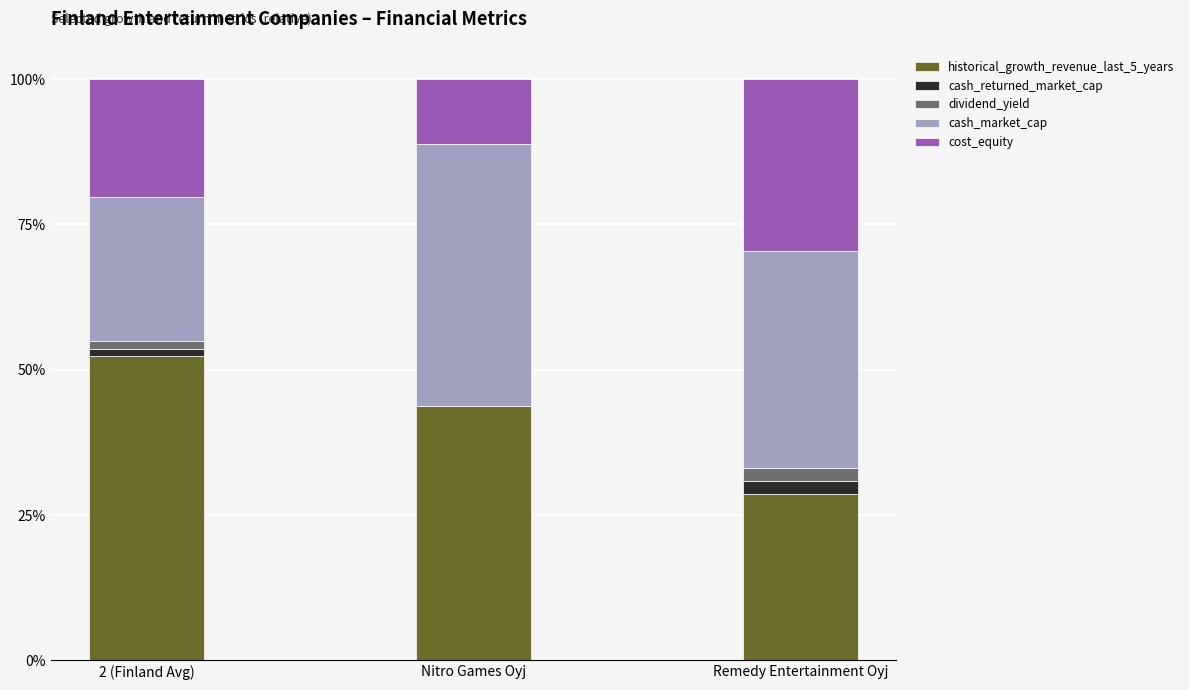

What is the label of the 2nd bar from the right?

Nitro Games Oyj